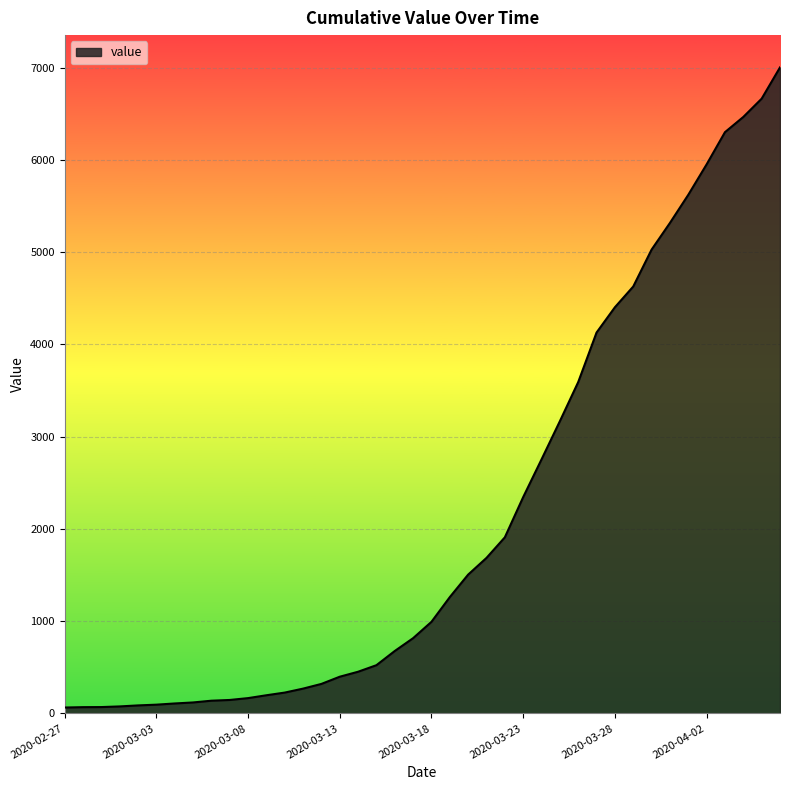

What is the greatest value displayed?

7003